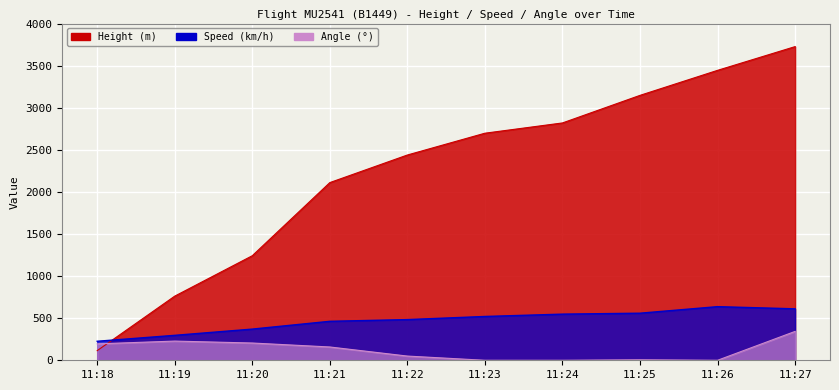

Reading left to right, extract all data points from this chart.

Height: 11:18=114.3	11:19=762.0	11:20=1242.1	11:21=2110.7	11:22=2438.4	11:23=2697.5	11:24=2819.4	11:25=3147.1	11:26=3444.2	11:27=3726.2
Speed: 11:18=225.9	11:19=296.3	11:20=370.4	11:21=463.0	11:22=483.4	11:23=520.4	11:24=548.2	11:25=559.3	11:26=637.1	11:27=611.2
Angle: 11:18=195.0	11:19=228.0	11:20=205.0	11:21=158.0	11:22=50.0	11:23=0.0	11:24=0.0	11:25=6.0	11:26=0.0	11:27=343.0